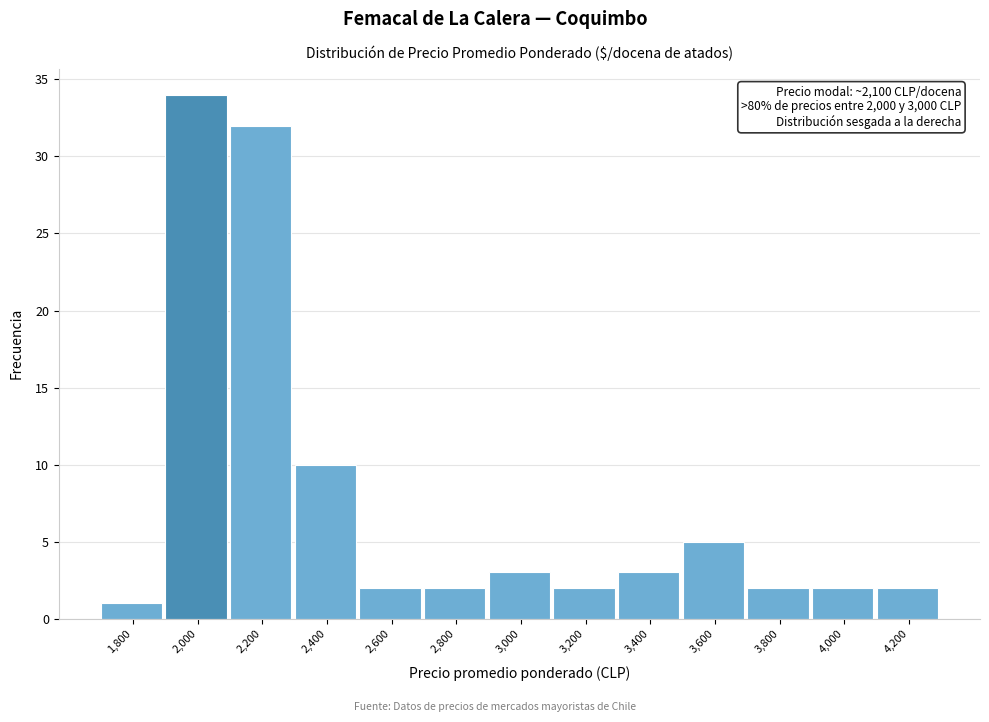

Reading left to right, extract all data points from this chart.

1,800=1	2,000=34	2,200=32	2,400=10	2,600=2	2,800=2	3,000=3	3,200=2	3,400=3	3,600=5	3,800=2	4,000=2	4,200=2